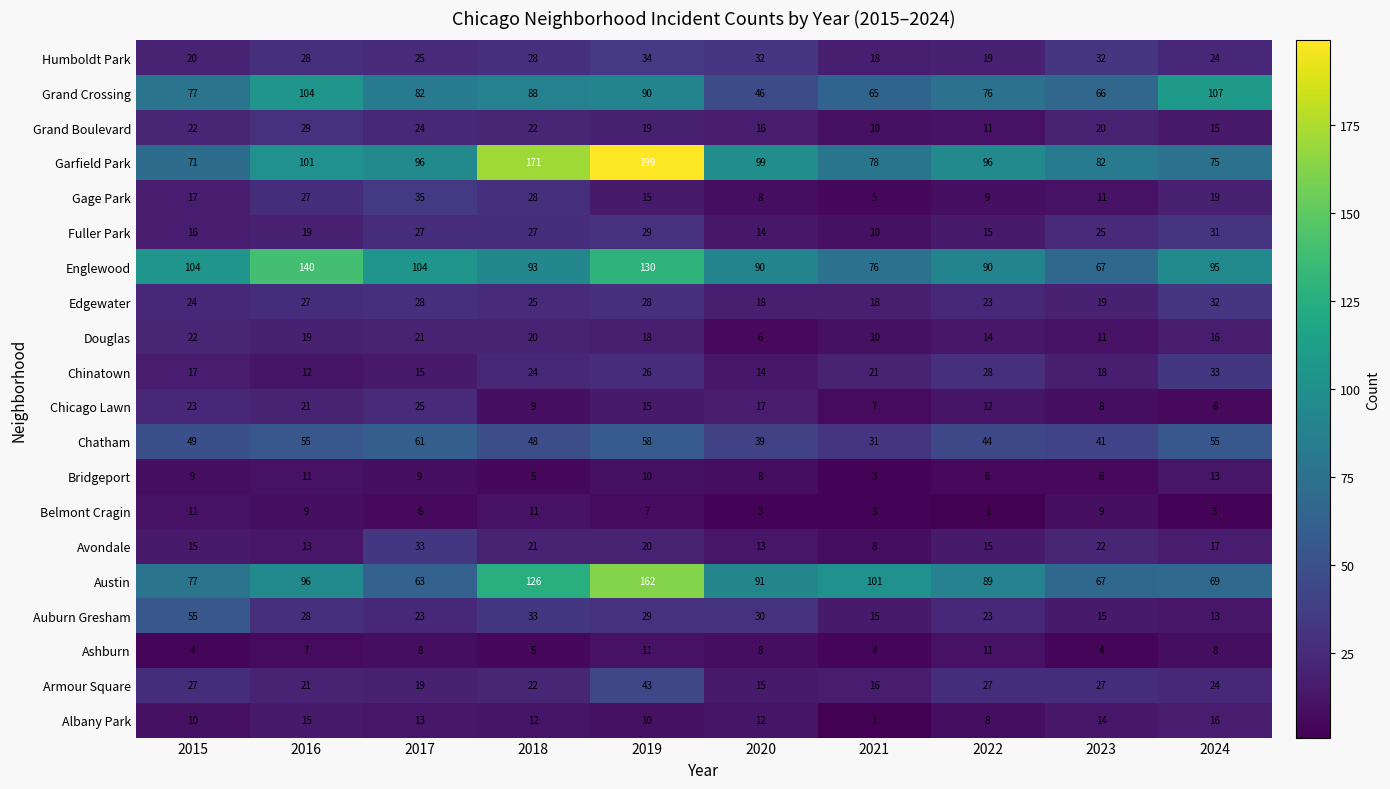

What value does the Chicago Lawn series have at 2023, to the nearest 10?

10